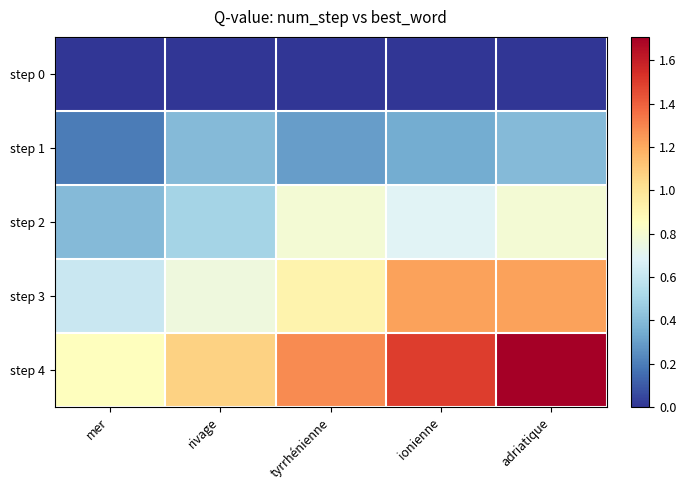

How many series are shown in this chart?

5